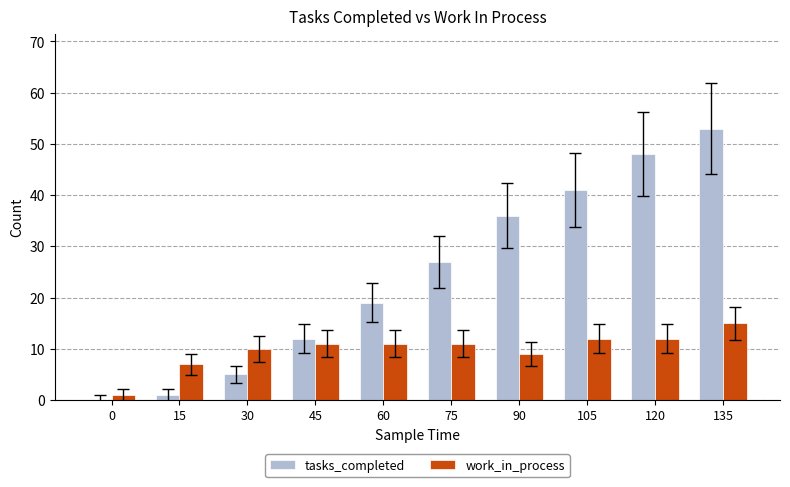

Is the value of tasks_completed at 75 greater than the value of work_in_process at 120?

Yes